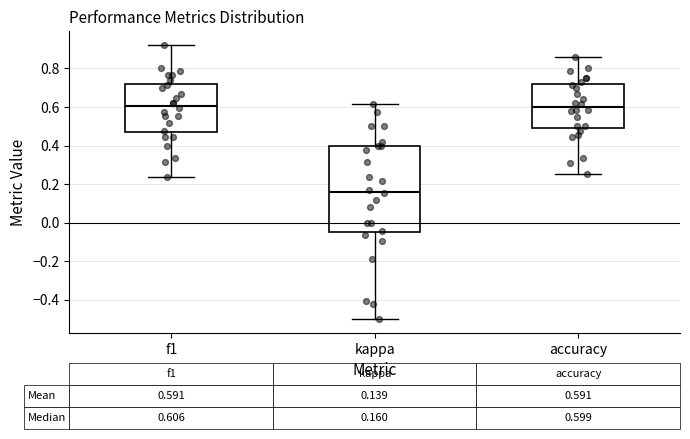

Comparing the boxes themselves (not the whiskers), which one is the tallest?

kappa